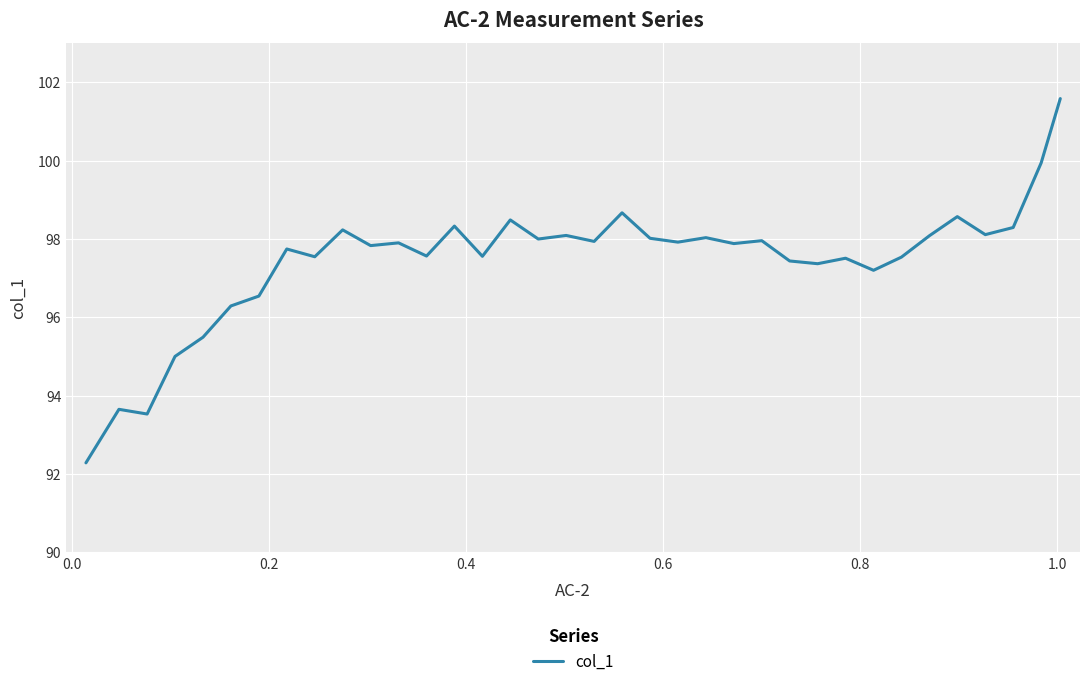

What is the smallest value displayed?

92.3